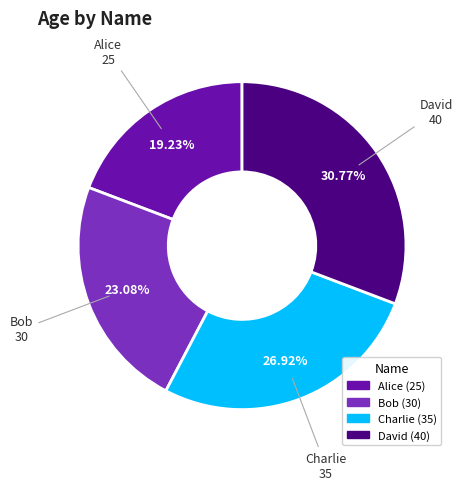

How many slices are in this pie chart?

4